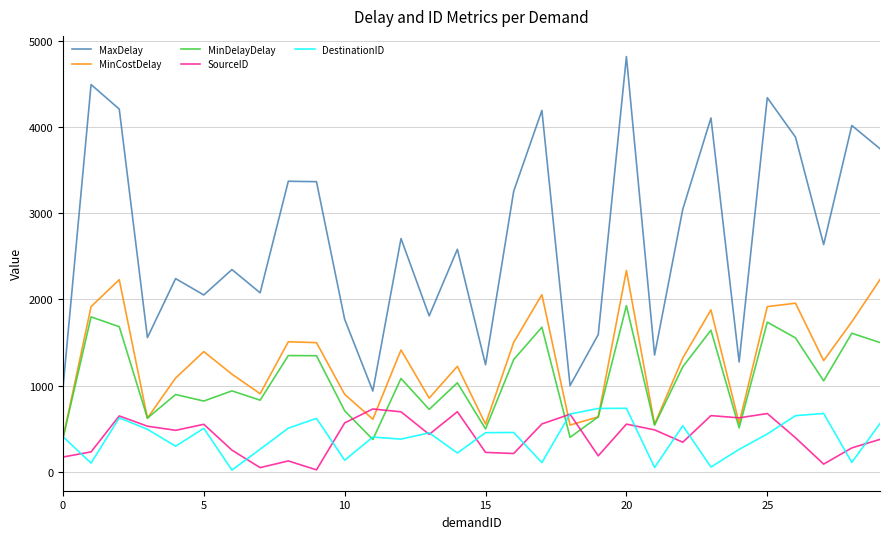

Which series has the largest total across all categories?

MaxDelay